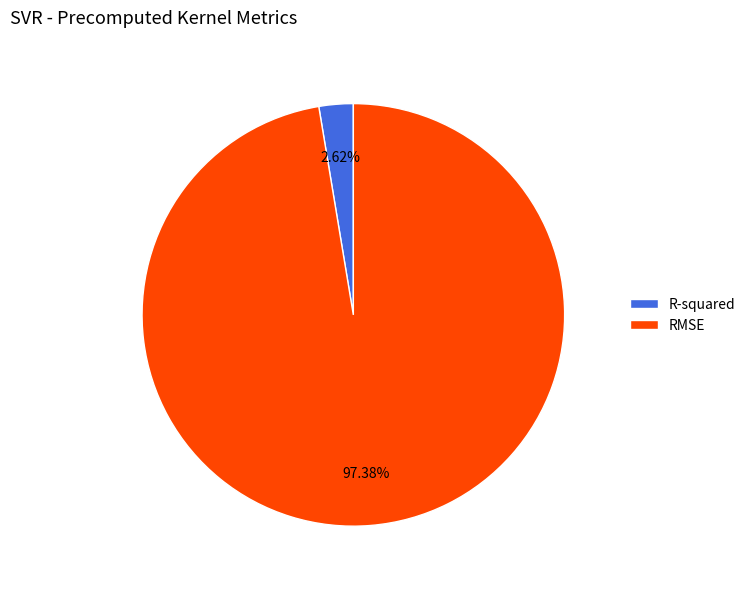

Rank the categories by value from lowest to highest.

R-squared, RMSE